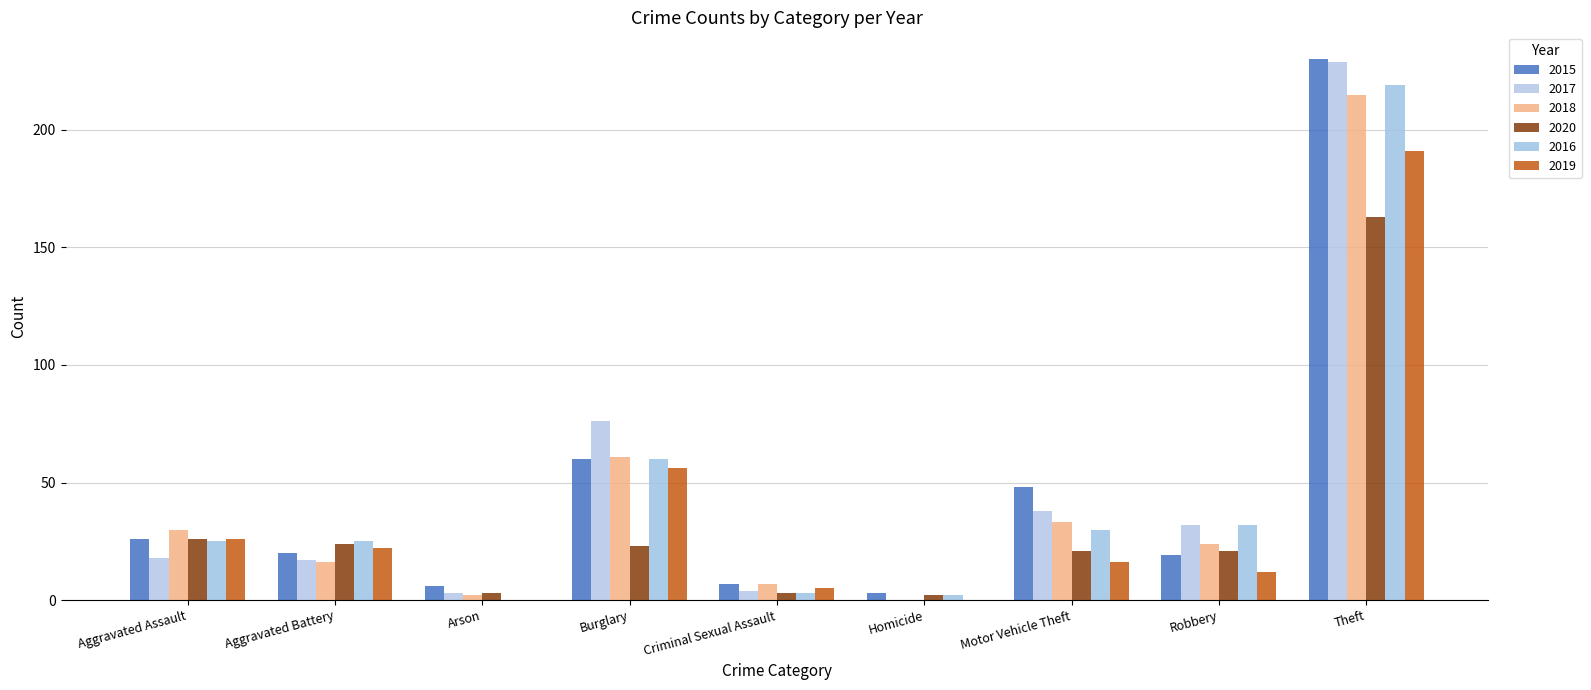

What is the sum of all 2017 values?

417